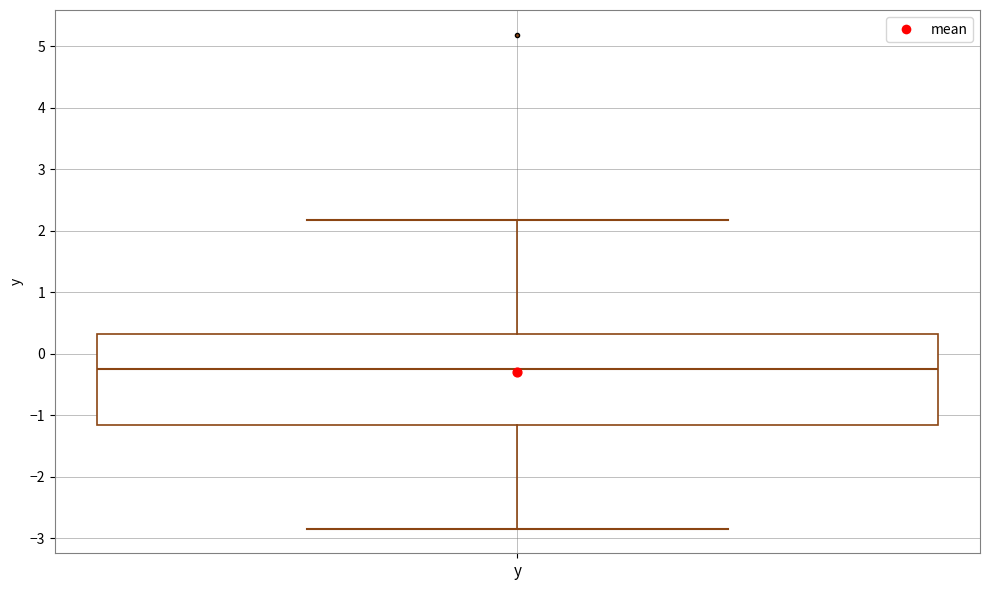

Transcribe this box plot: give where the median line is, the range the box spans, and where the two whiskers end, as read against the y-axis. The values are not printed on the chart, so give them approximately, as read against the axis.

median -0.2, box -1.2 to 0.3, whiskers -2.8 to 2.2